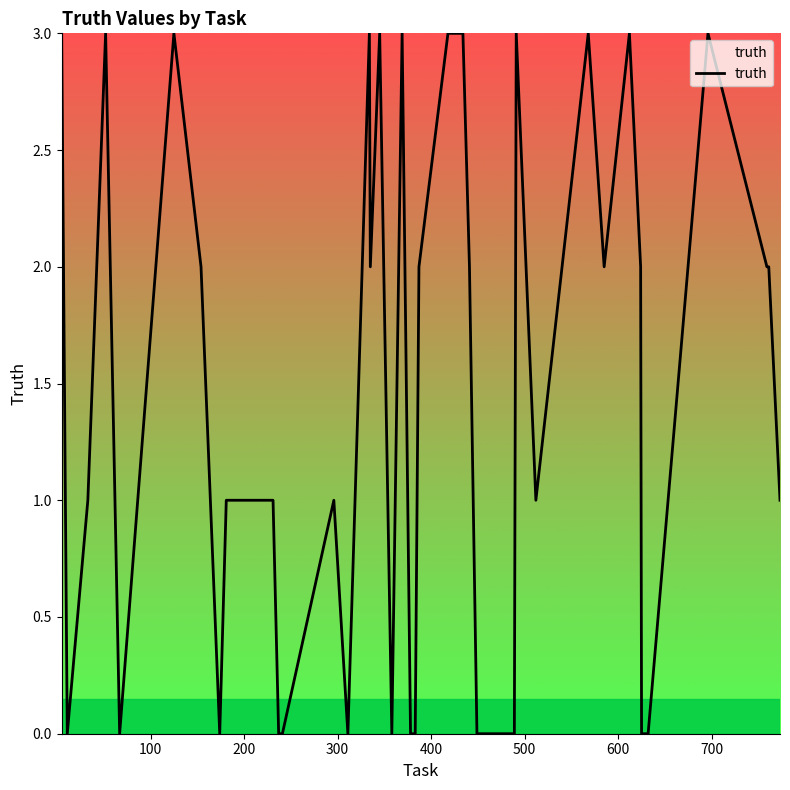

What is the difference between the maximum and minimum values?

3